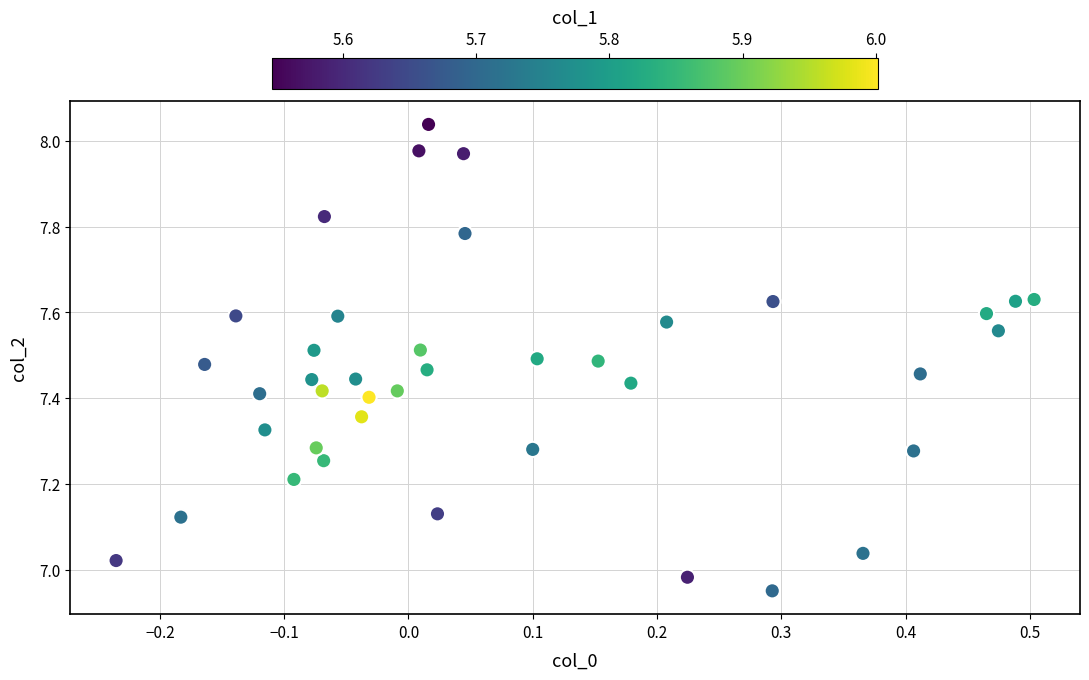

What is the range of X values (max minus min)?

0.7